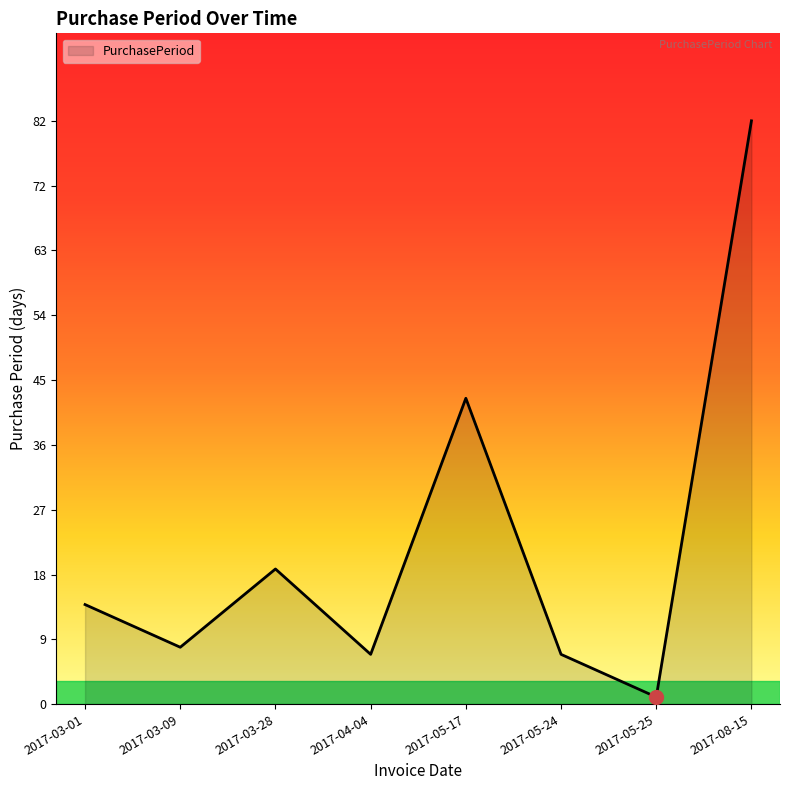

What is the greatest value displayed?

82